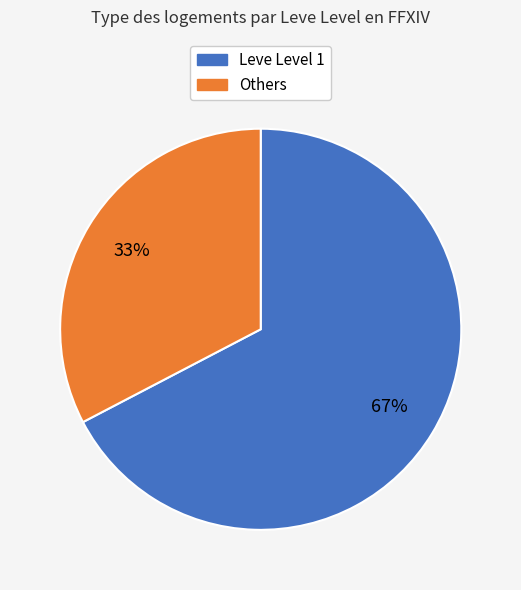

To the nearest percent, what is the average slice percentage?

50%